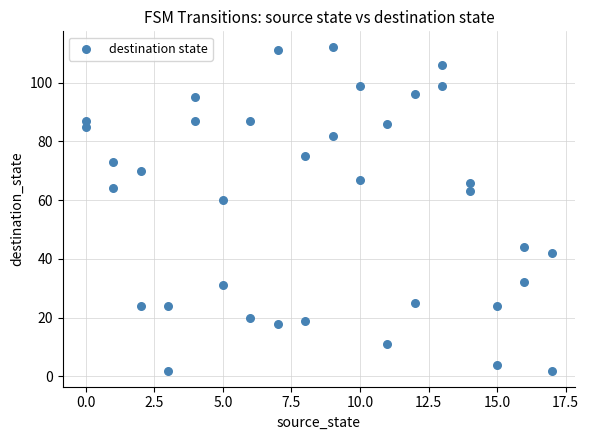

What Y value in the scatter plot is closest to 57?

60